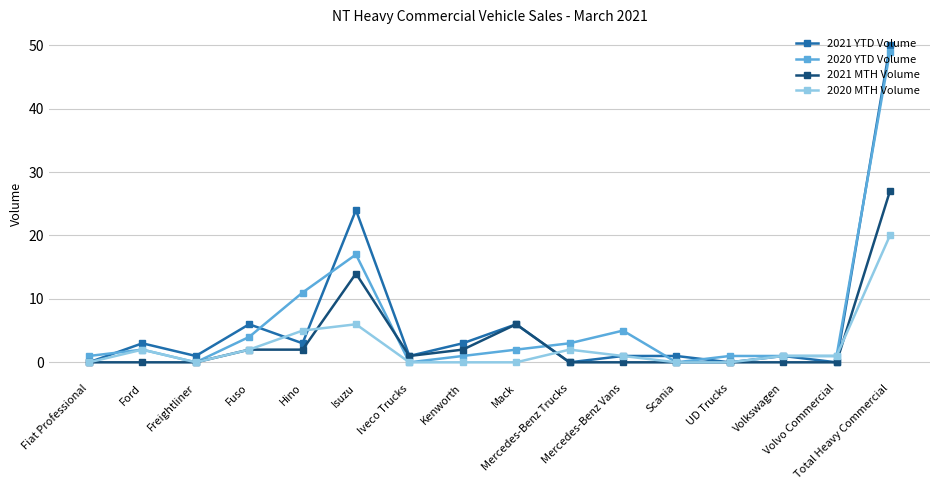

What is the maximum value shown in the chart?

50